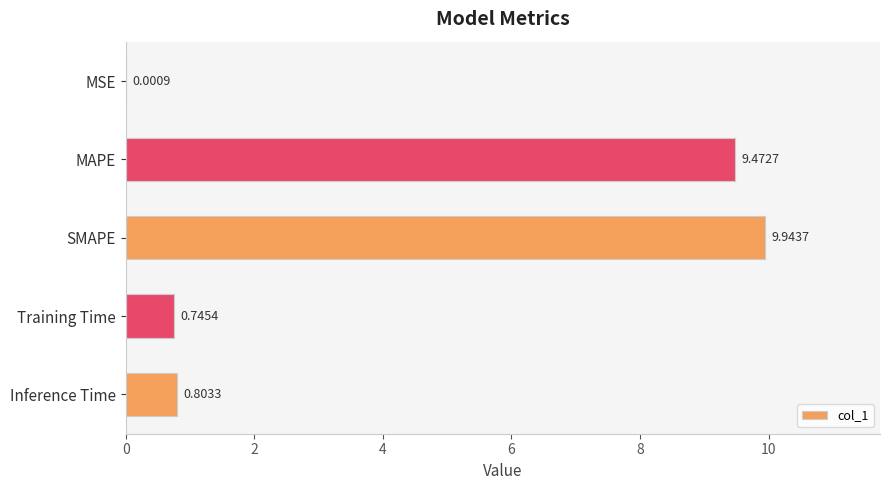

Does the chart contain stacked bars?

No